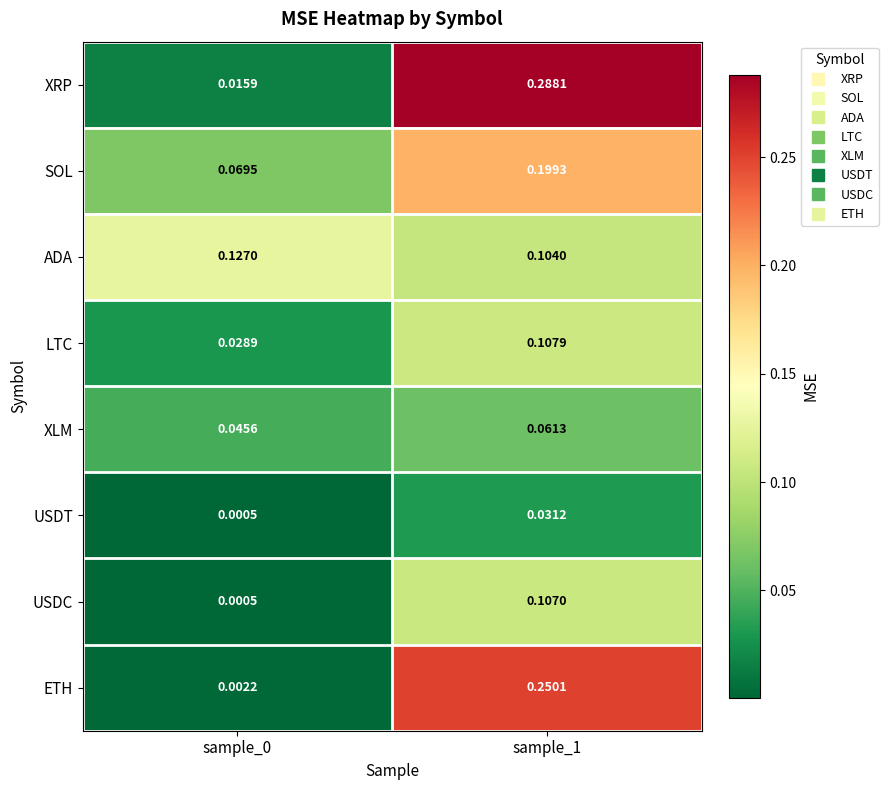

List the series in order of their peak value, lowest first.

USDT, XLM, USDC, LTC, ADA, SOL, ETH, XRP